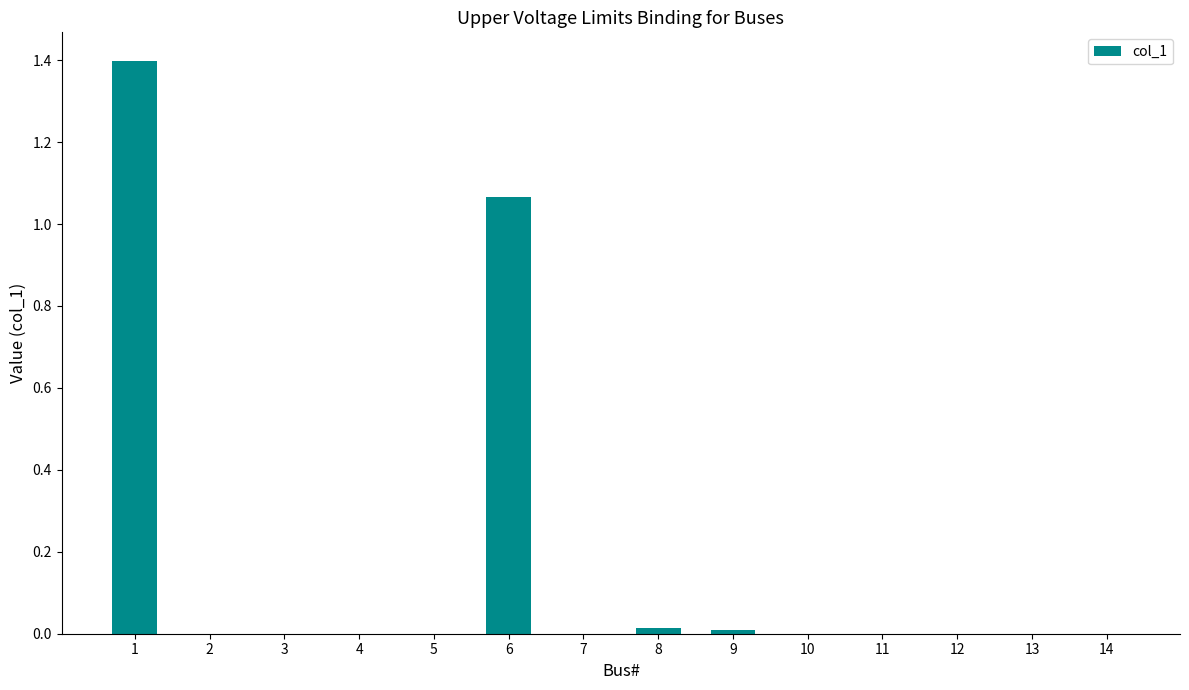

What is the change in value from 1 to 7?

-1.4